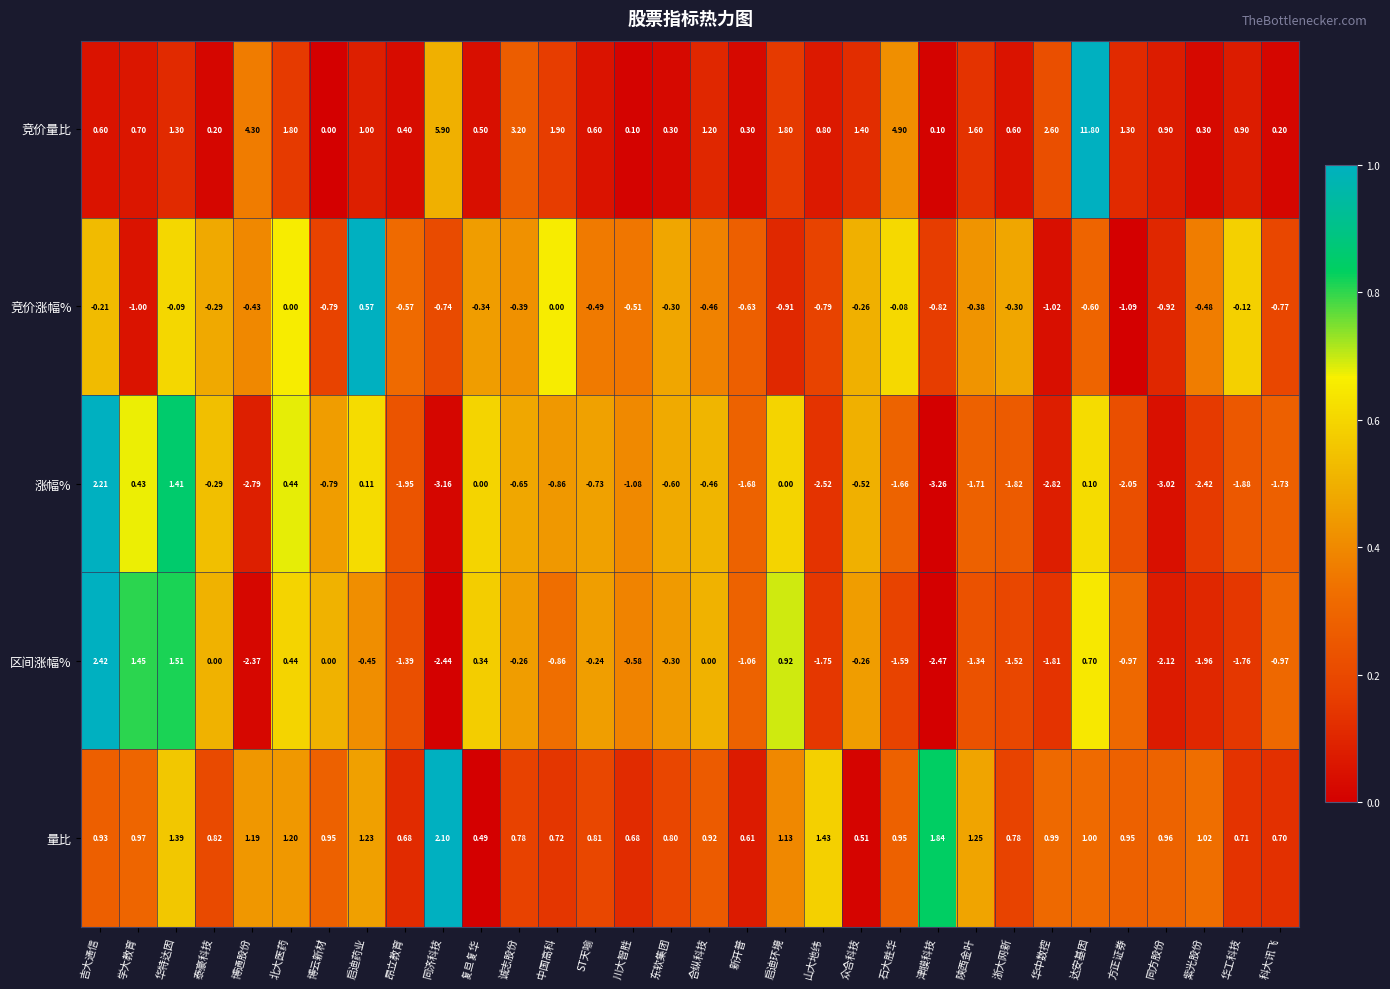

What is the maximum value shown in the chart?

11.8